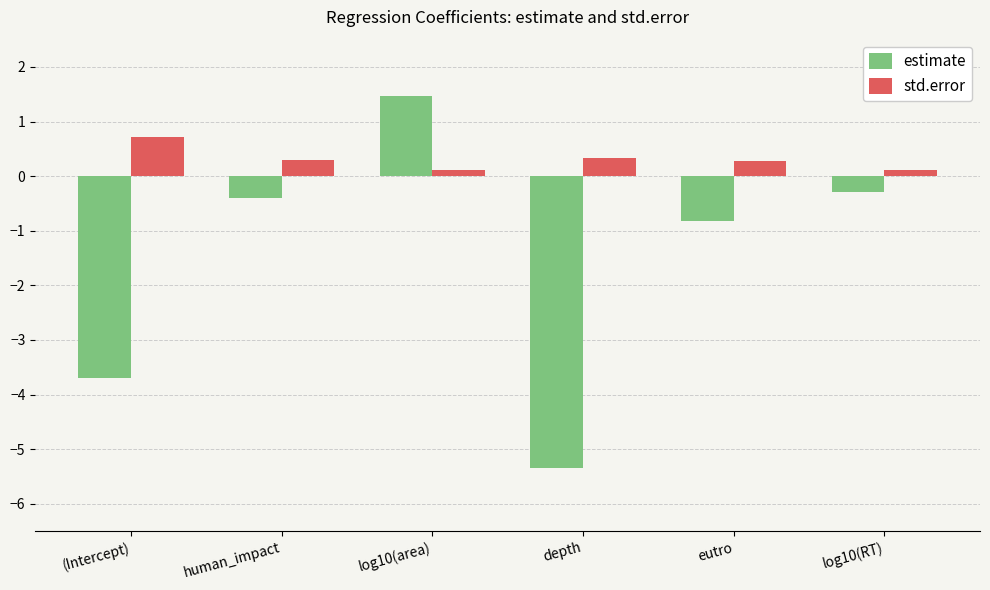

What is the average value of the std.error series?

0.3